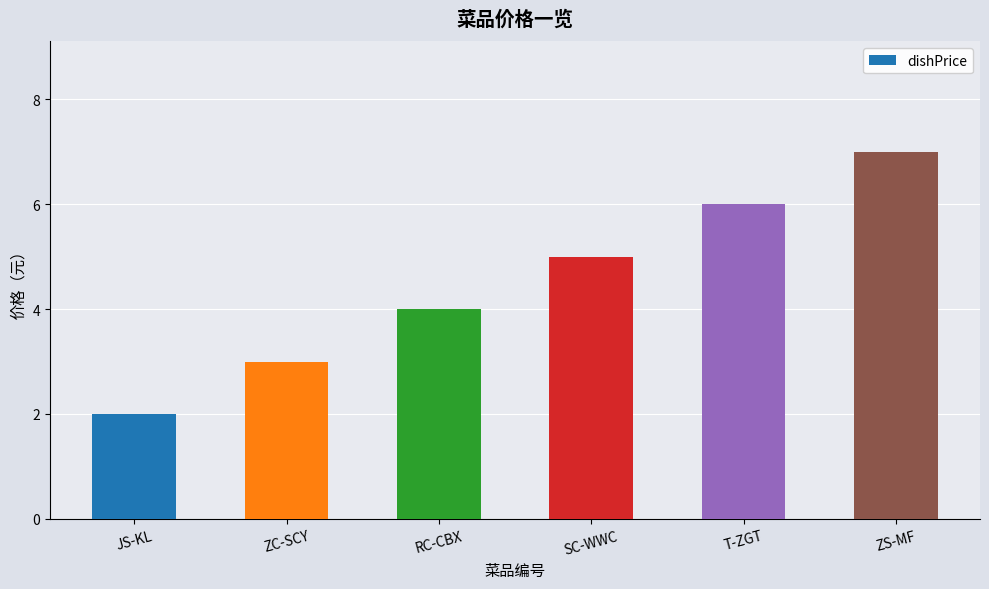

List the labels in order of value, largest first.

ZS-MF, T-ZGT, SC-WWC, RC-CBX, ZC-SCY, JS-KL